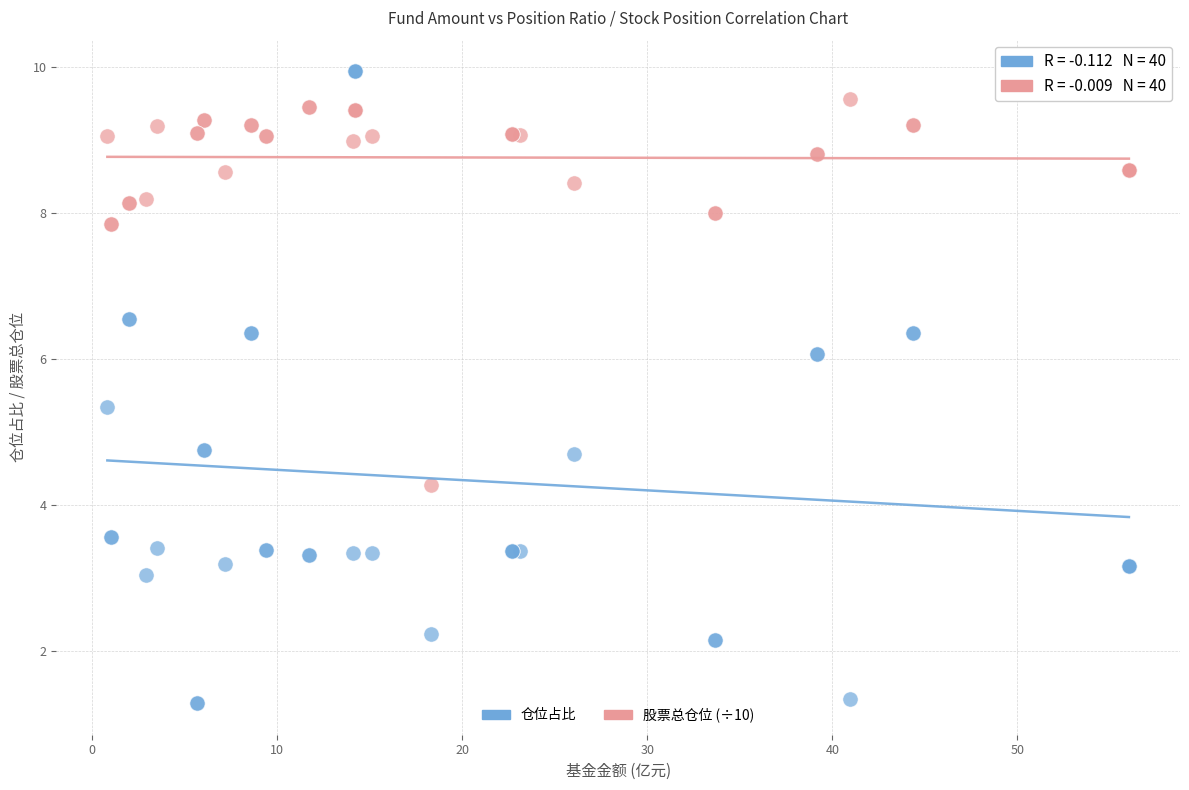

What is the X range (max minus min) for the scatter plot?

55.2